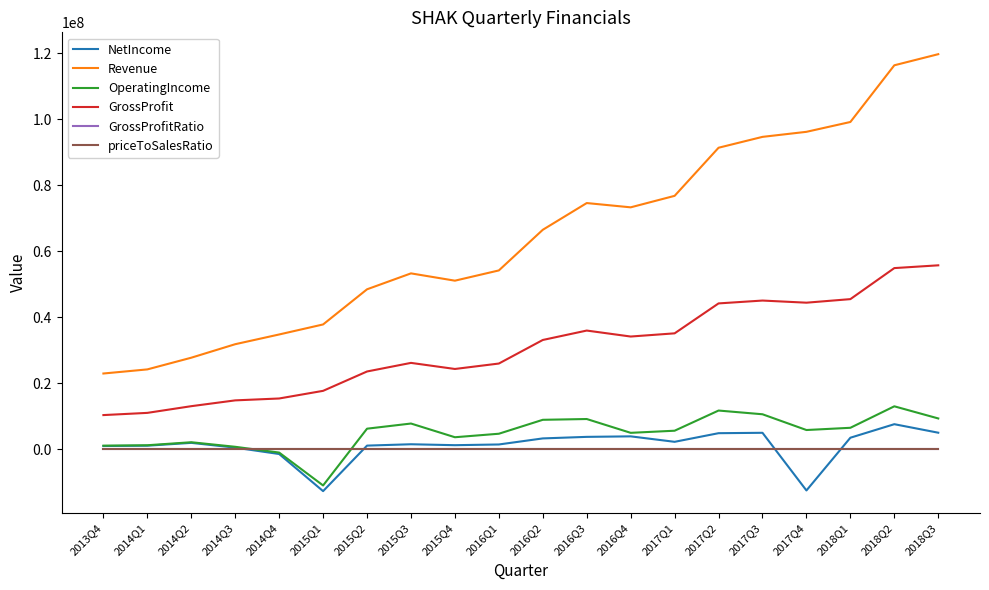

Does the chart display data point markers on the line(s)?

No